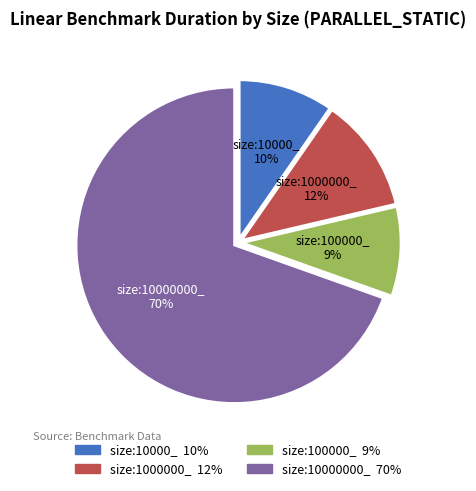

The size:100000_ slice represents 9% of the pie. True or false?

True